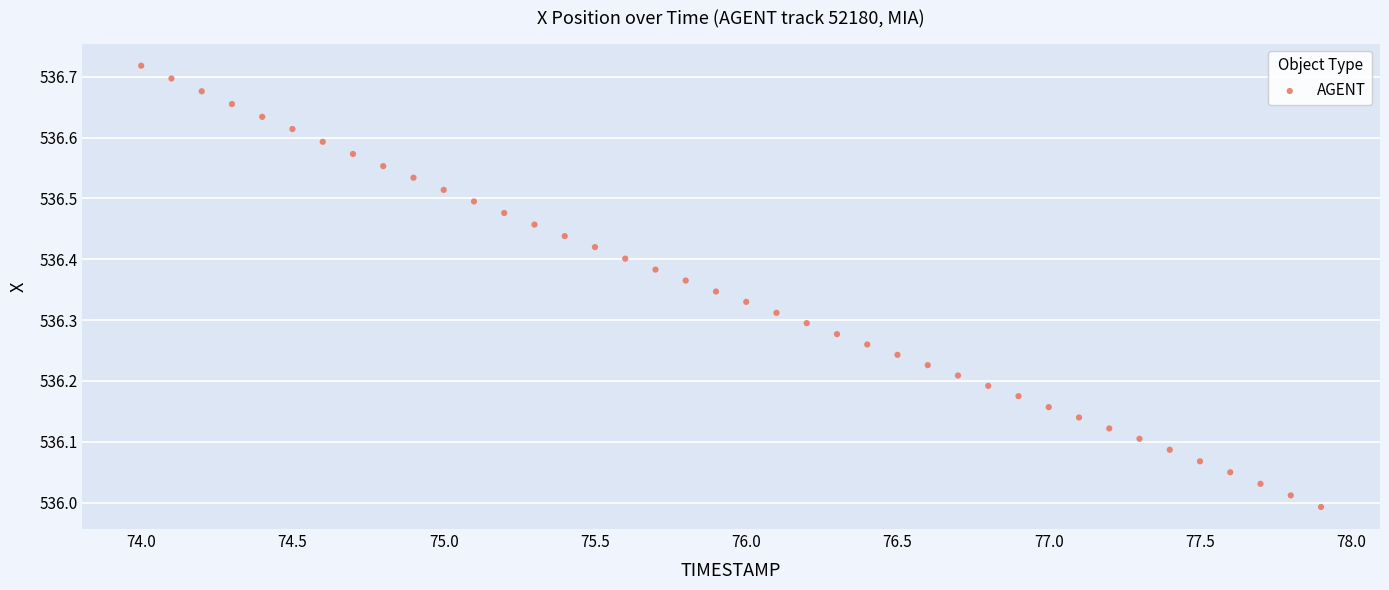

What is the range of Y values (max minus min)?

0.7